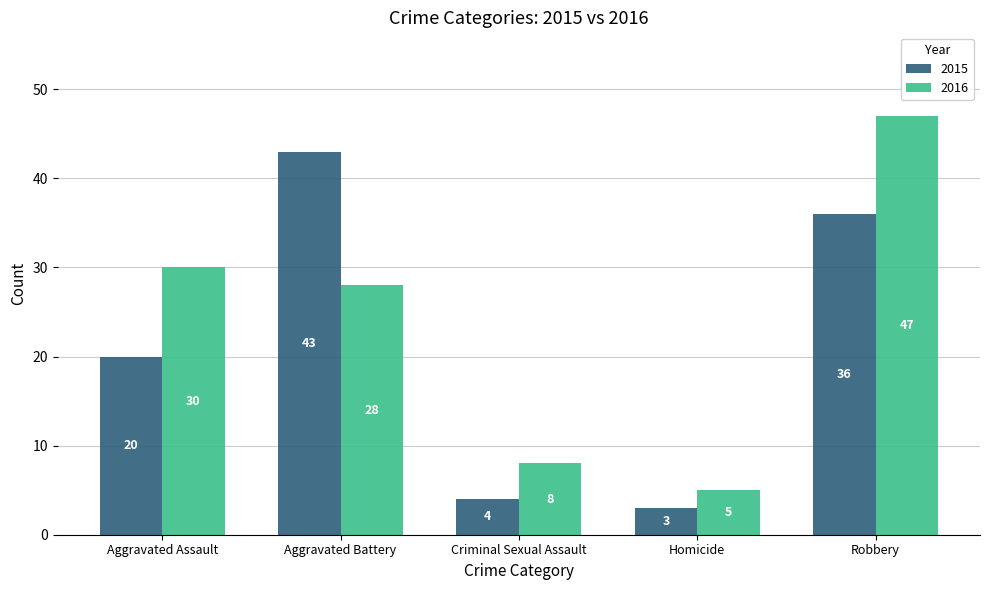

What is the average value of the 2015 series?

21